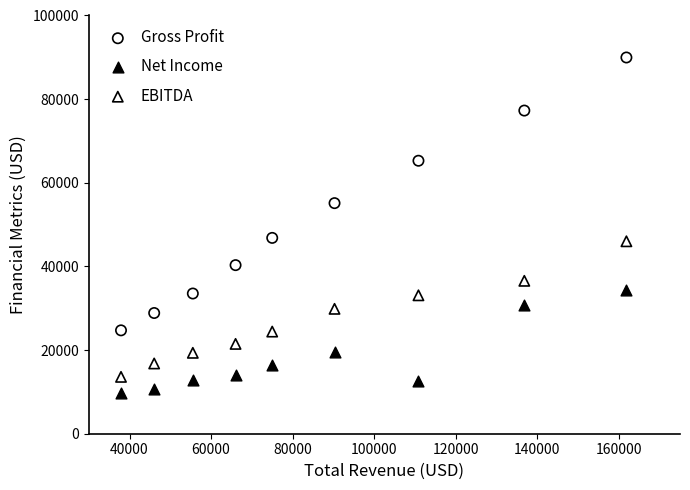

What is the X range (max minus min) for the scatter plot?

123952